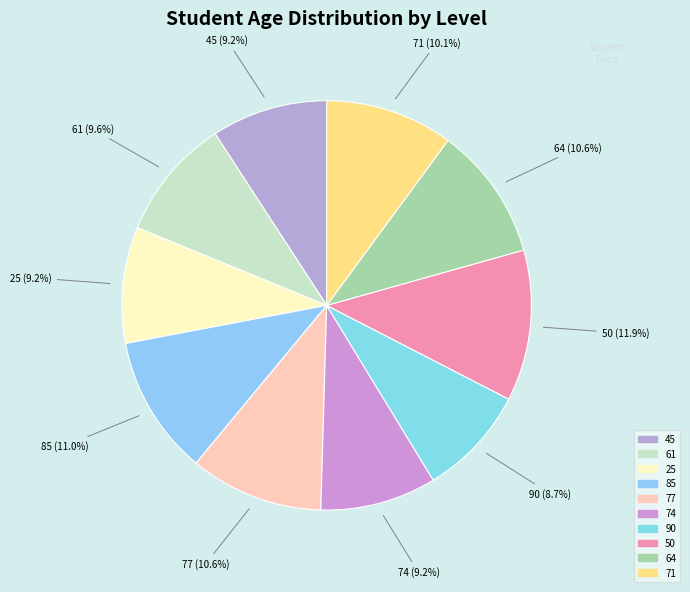

To the nearest percent, what is the difference between the largest and smallest slice percentages?

3%